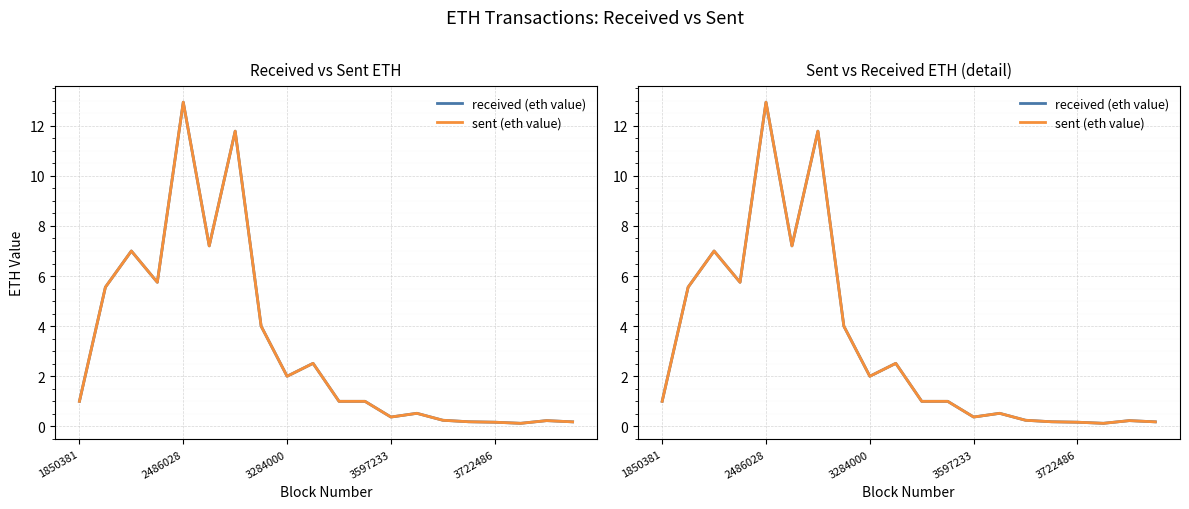

True or false: sent (eth value) has more than 1 interior local peaks.

True